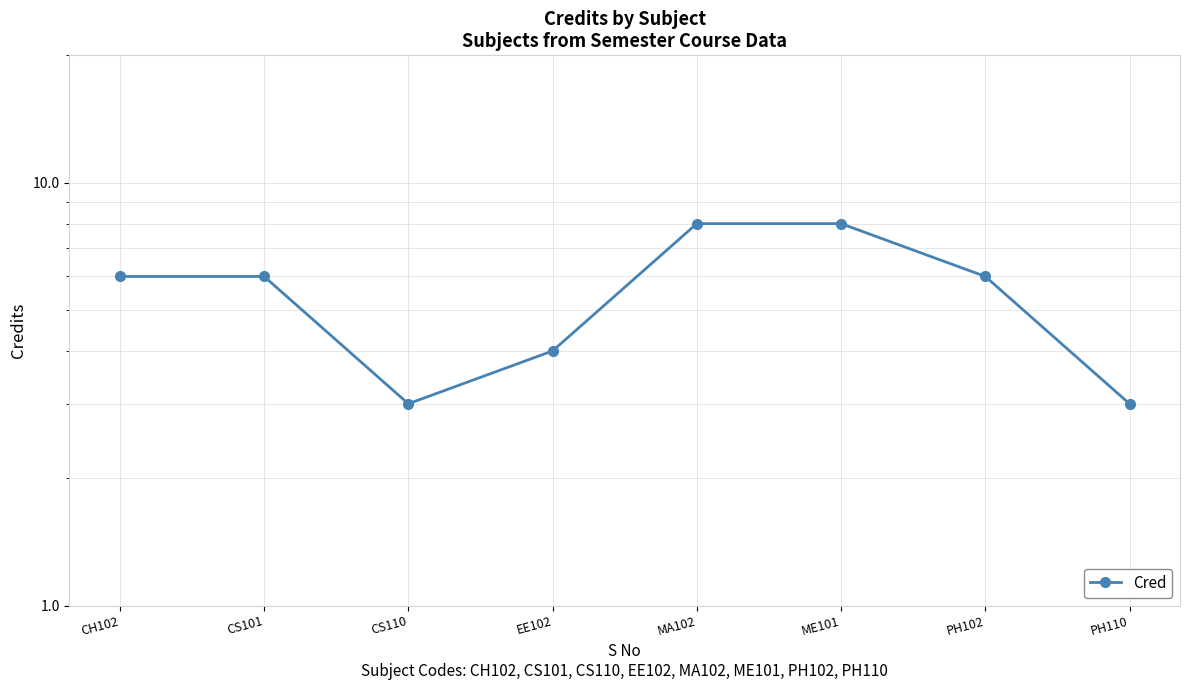

At which label is the value closest to 5?

CH102